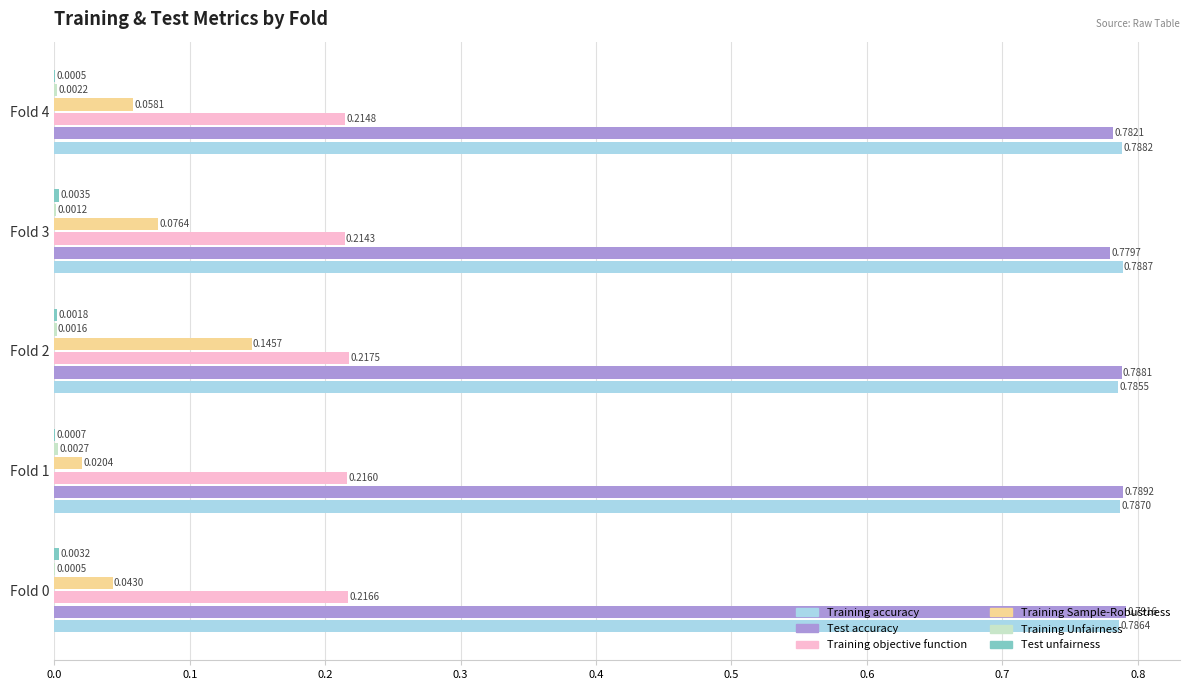

Which series changed the most between Fold 1 and Fold 4?

Training Sample-Robustness